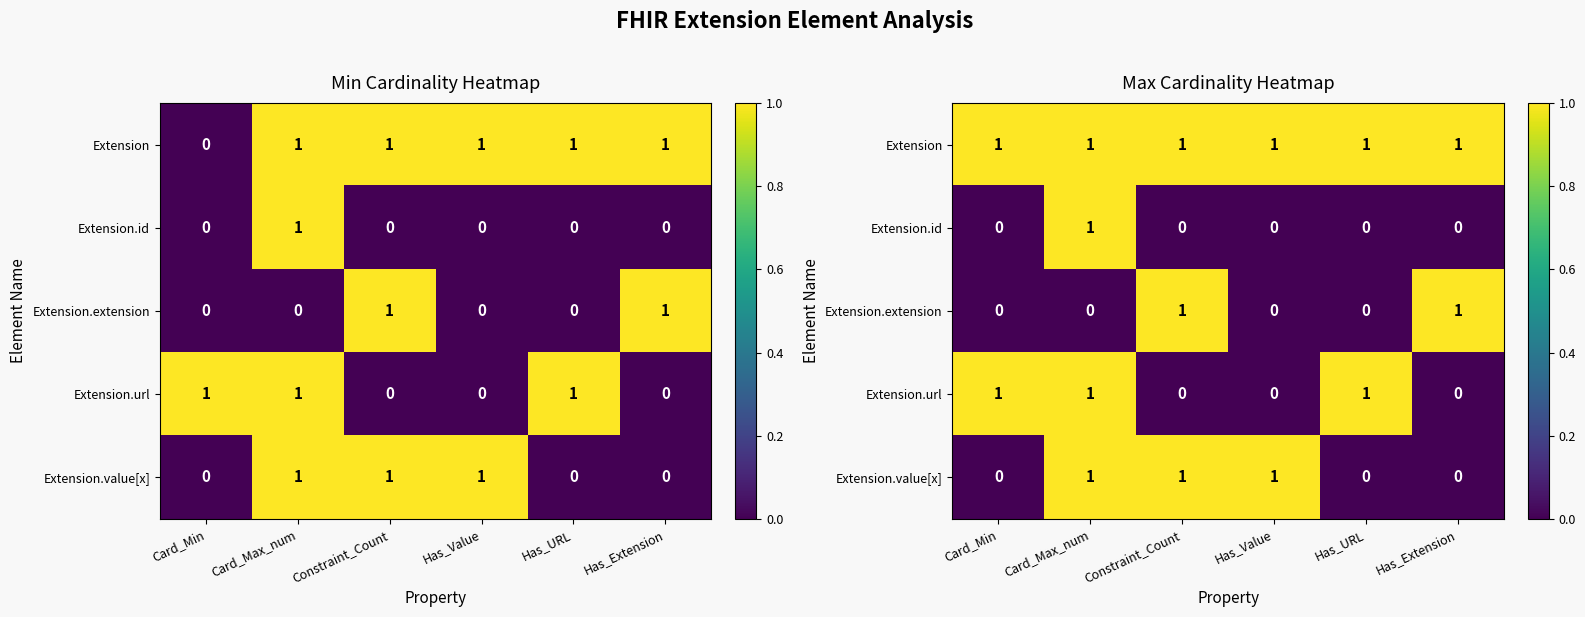

Is it true that Extension.url equals 0 at Has_Extension?

True